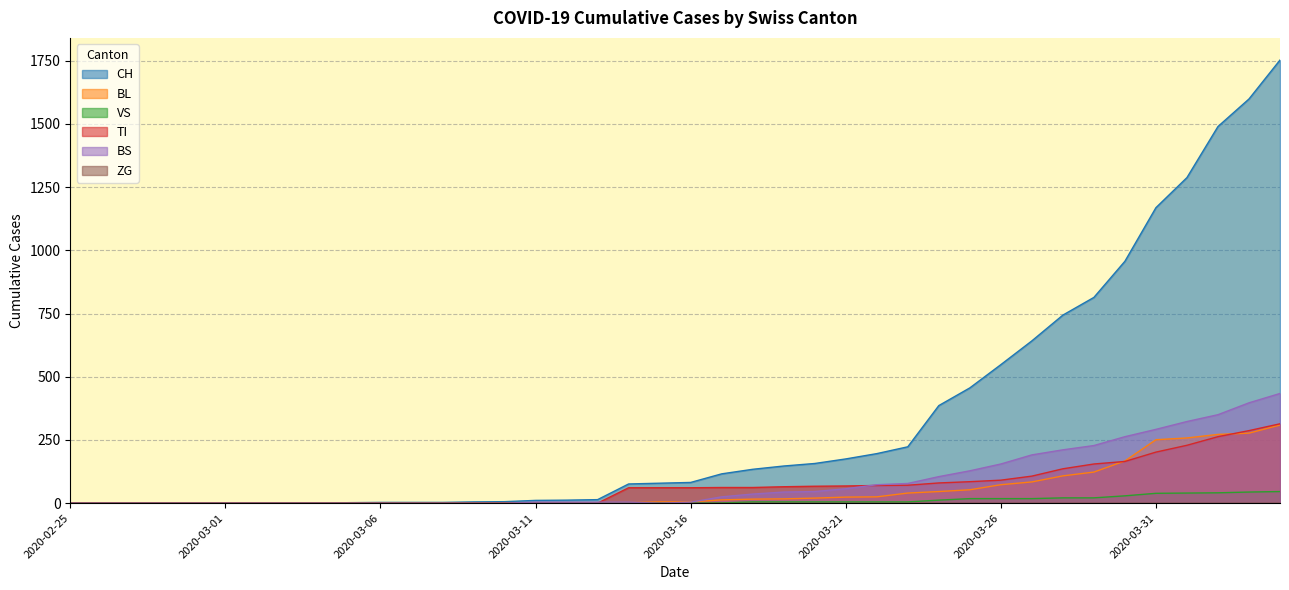

Does the chart have visible grid lines?

Yes